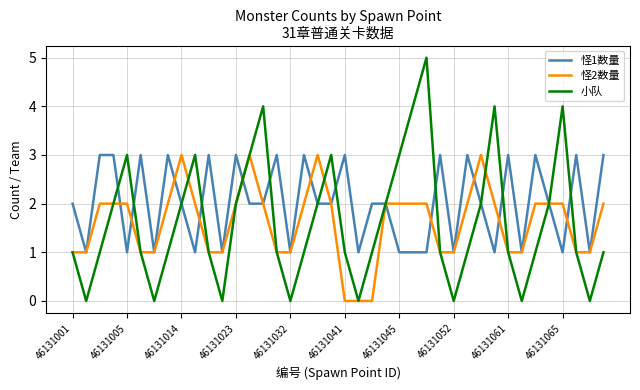

What is the maximum value shown in the chart?

5